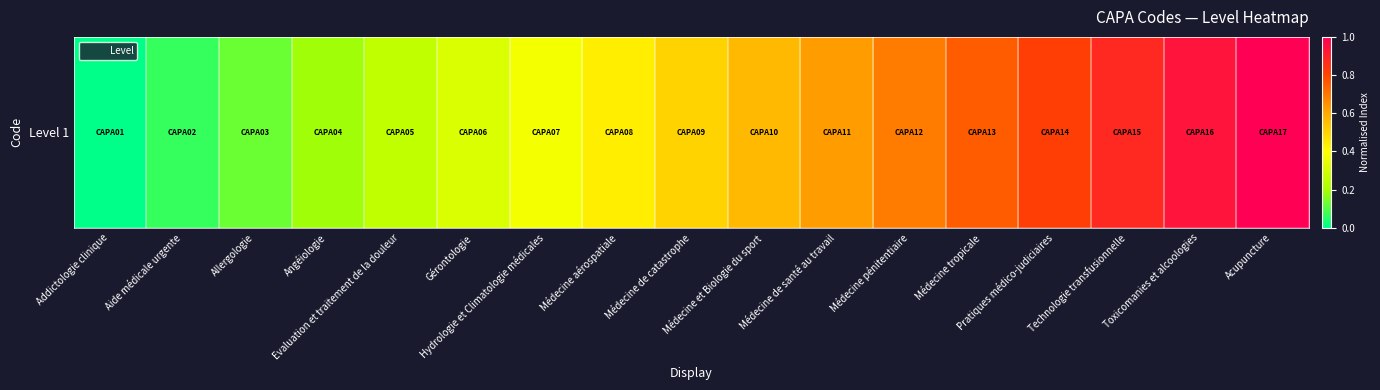

How many categories are shown in the chart?

17